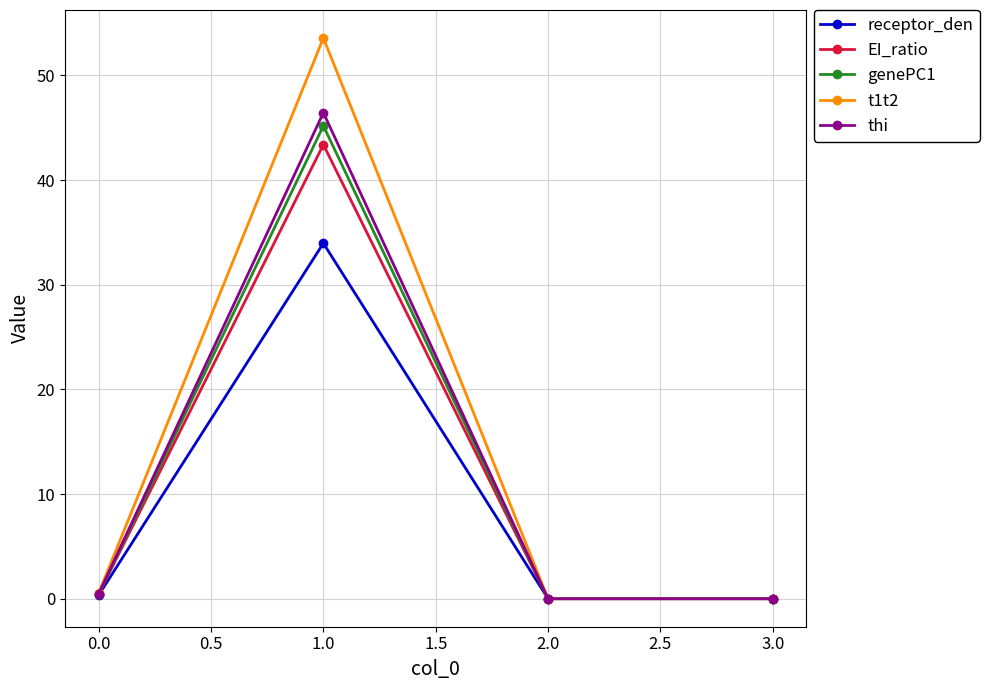

What is the highest value of the thi series?

46.4